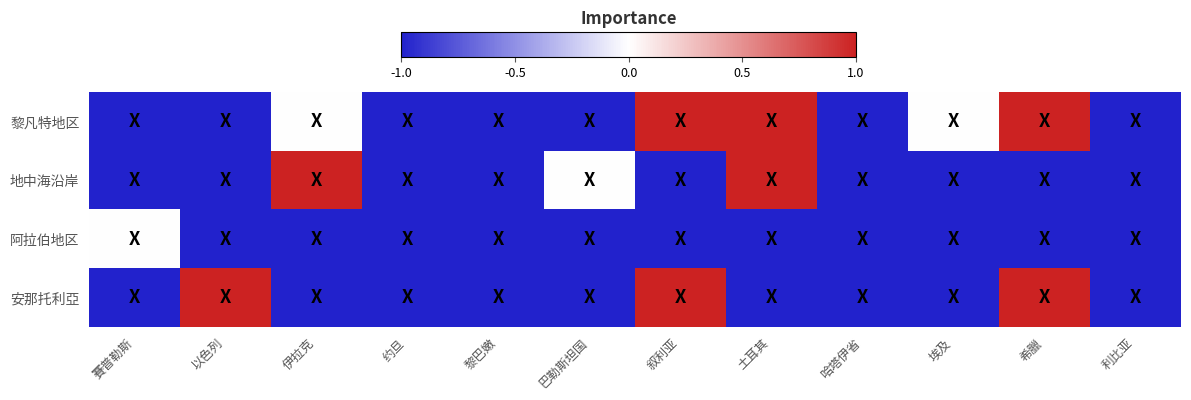

Reading left to right, list all the values displayed in this chart.

黎凡特地区: 賽普勒斯=-1	以色列=-1	伊拉克=0	约旦=-1	黎巴嫩=-1	巴勒斯坦国=-1	叙利亚=1	土耳其=1	哈塔伊省=-1	埃及=0	希臘=1	利比亚=-1
地中海沿岸: 賽普勒斯=-1	以色列=-1	伊拉克=1	约旦=-1	黎巴嫩=-1	巴勒斯坦国=0	叙利亚=-1	土耳其=1	哈塔伊省=-1	埃及=-1	希臘=-1	利比亚=-1
阿拉伯地区: 賽普勒斯=0	以色列=-1	伊拉克=-1	约旦=-1	黎巴嫩=-1	巴勒斯坦国=-1	叙利亚=-1	土耳其=-1	哈塔伊省=-1	埃及=-1	希臘=-1	利比亚=-1
安那托利亞: 賽普勒斯=-1	以色列=1	伊拉克=-1	约旦=-1	黎巴嫩=-1	巴勒斯坦国=-1	叙利亚=1	土耳其=-1	哈塔伊省=-1	埃及=-1	希臘=1	利比亚=-1